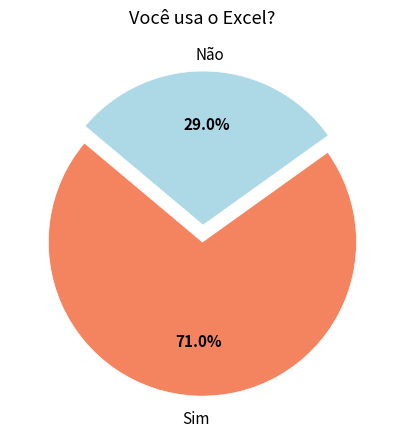

Count the number of slices in the pie.

2